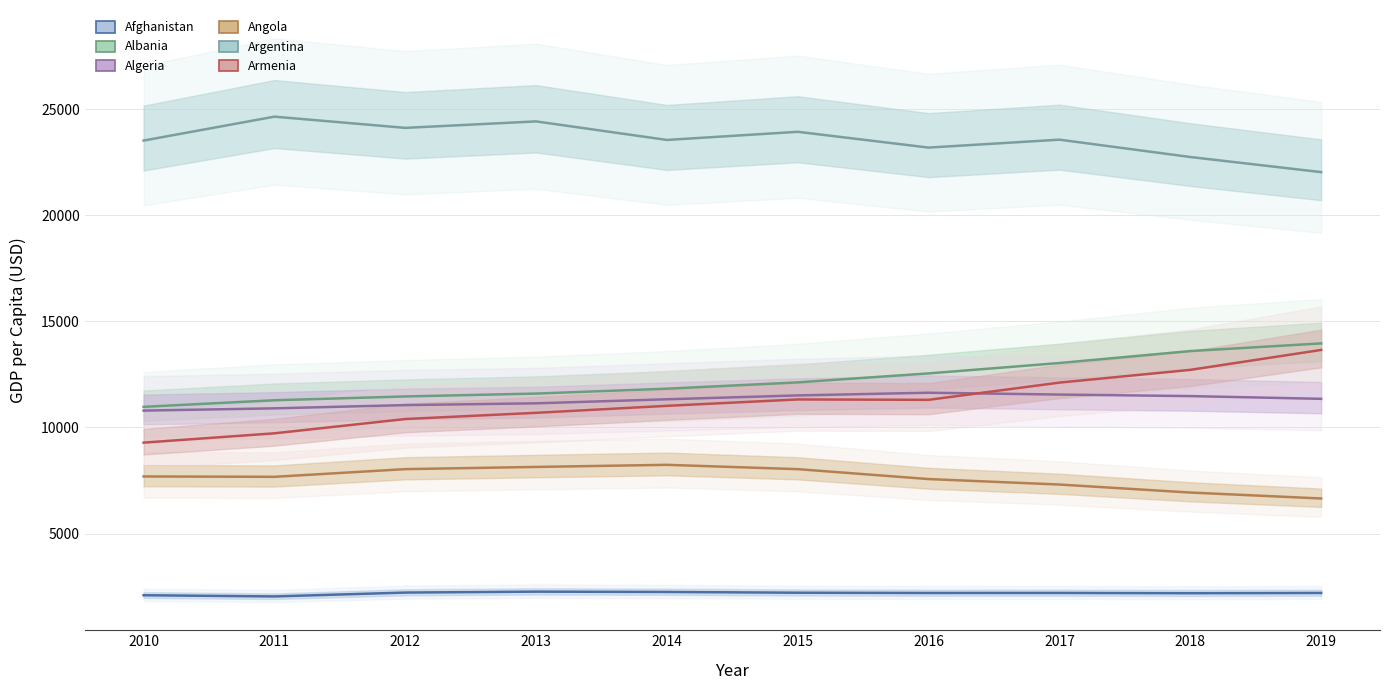

At which category does the chart reach its peak across all series?

2011